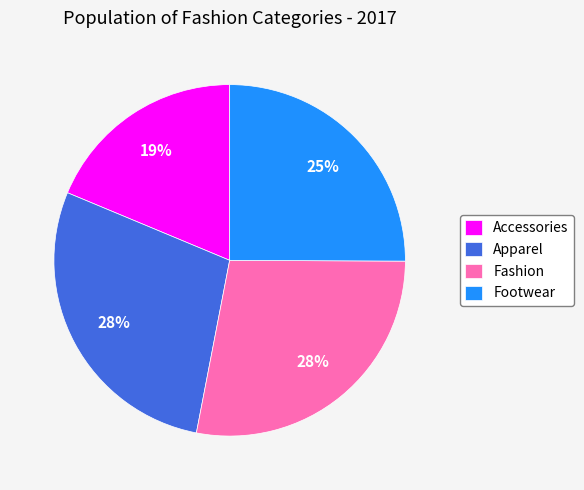

To the nearest percent, what percentage of the pie is Apparel?

28%